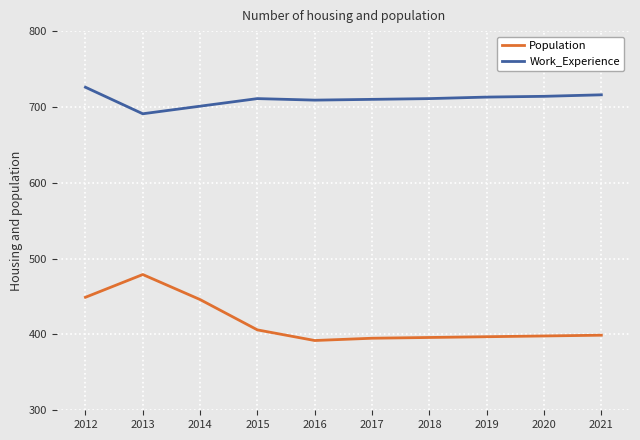

Rank the series by their average value, from highest to lowest.

Work_Experience, Population